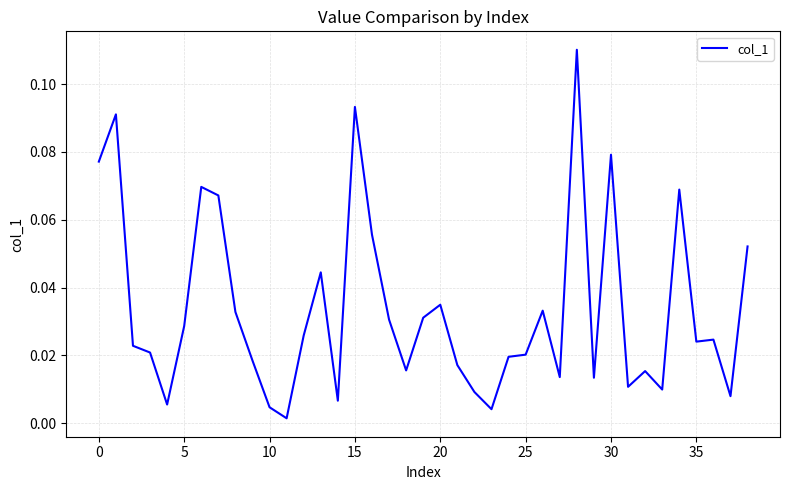

Does the chart have visible grid lines?

Yes